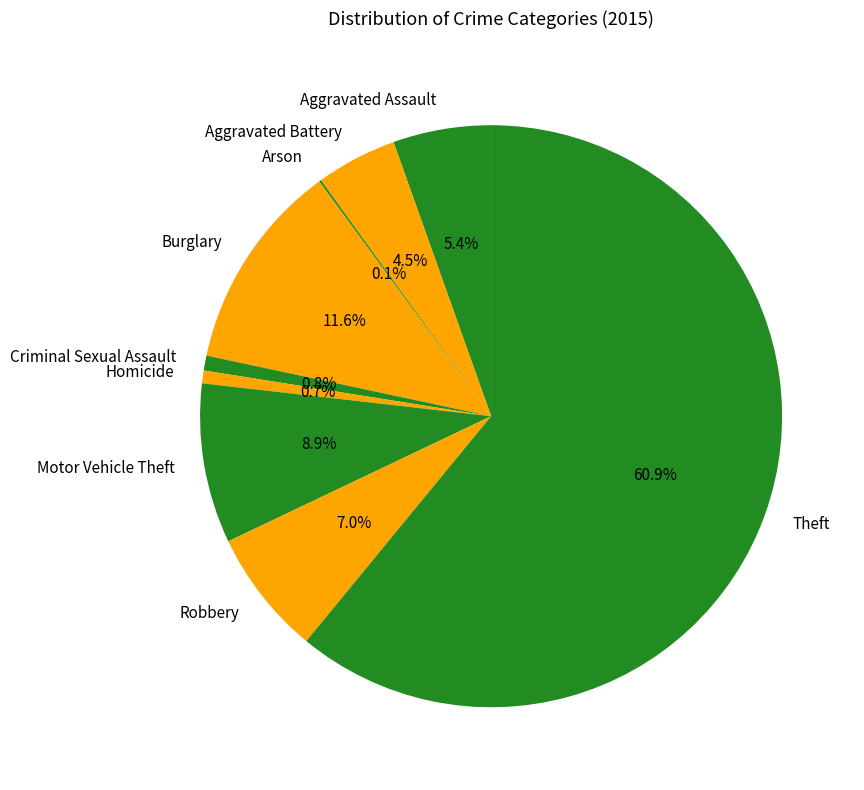

What portion of the pie excludes Motor Vehicle Theft?

91.1%